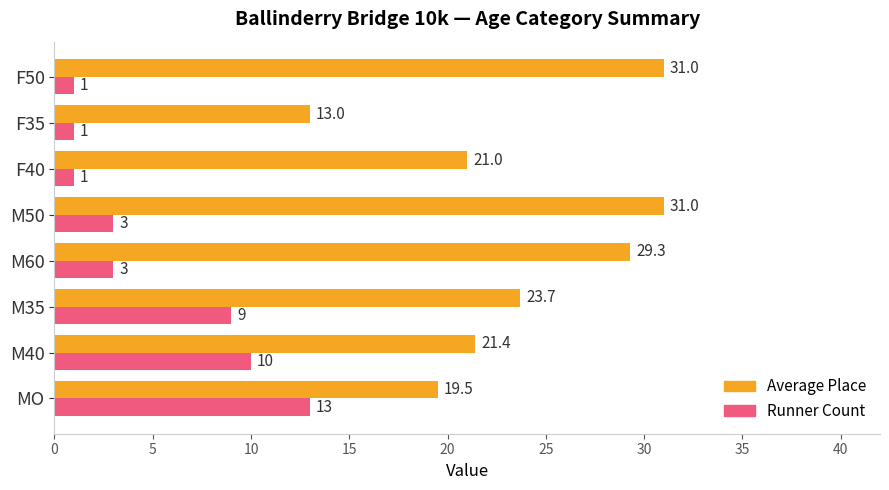

At which category is the sum across all series the highest?

M50